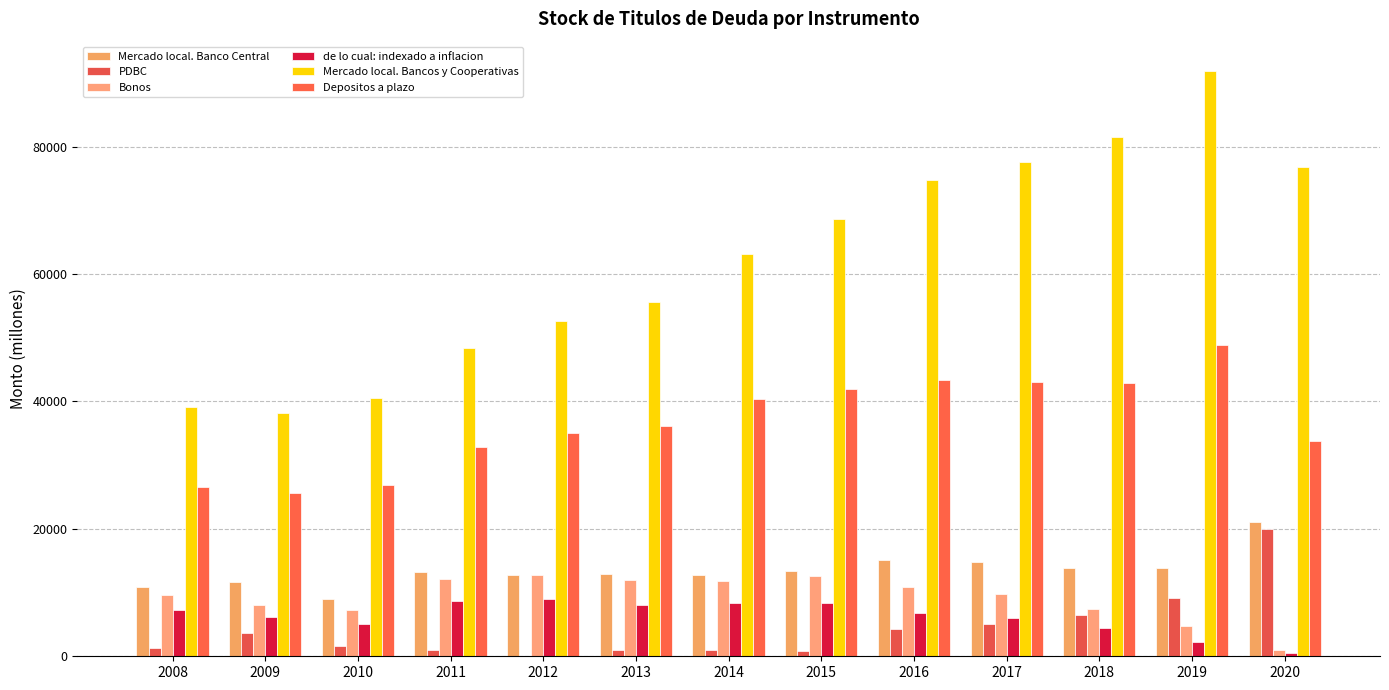

At how many categories does at least one series exceed 79874?

2